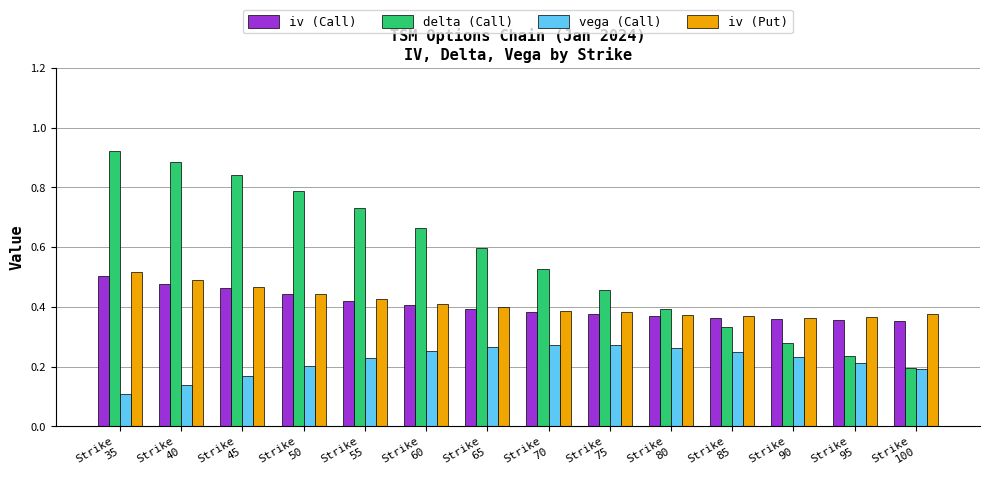

Which series has the widest spread of values?

delta (Call)